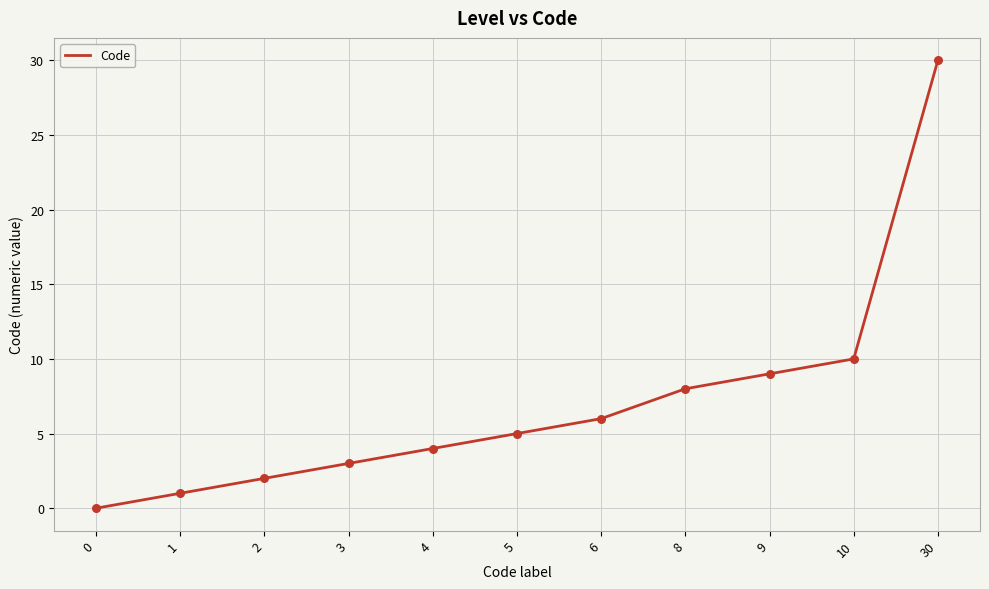

Which has a higher value, 5 or 6?

6